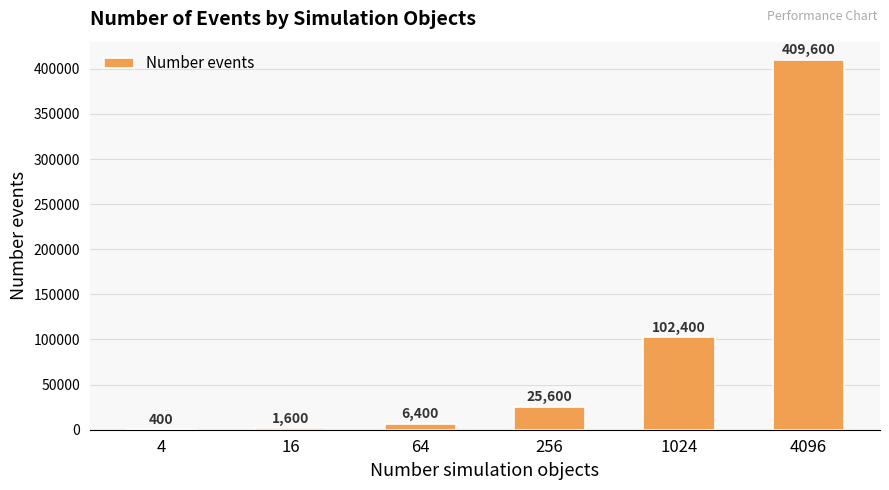

What is the sum of the values at 16 and 64?

8000